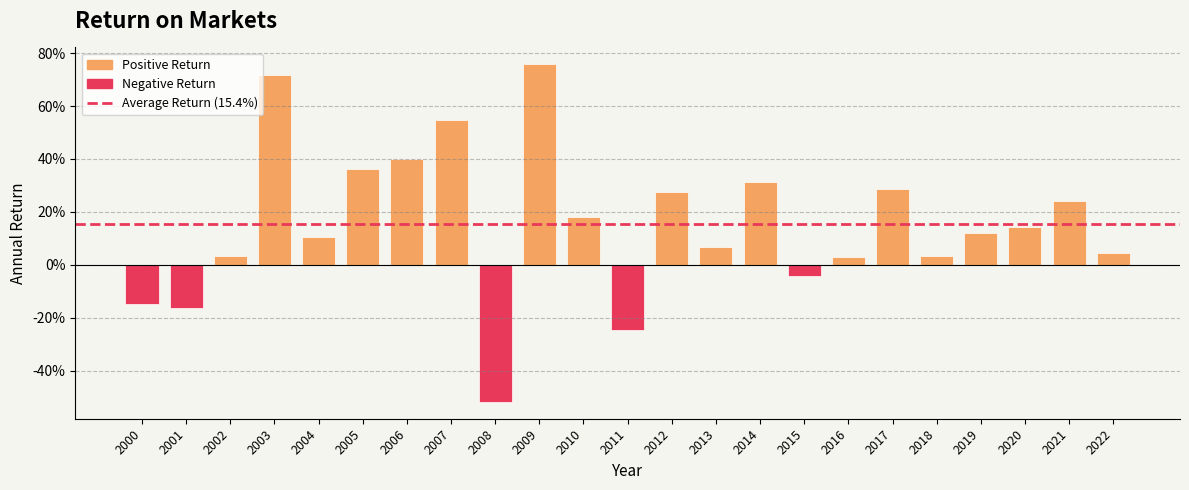

How many positive values are there?

18